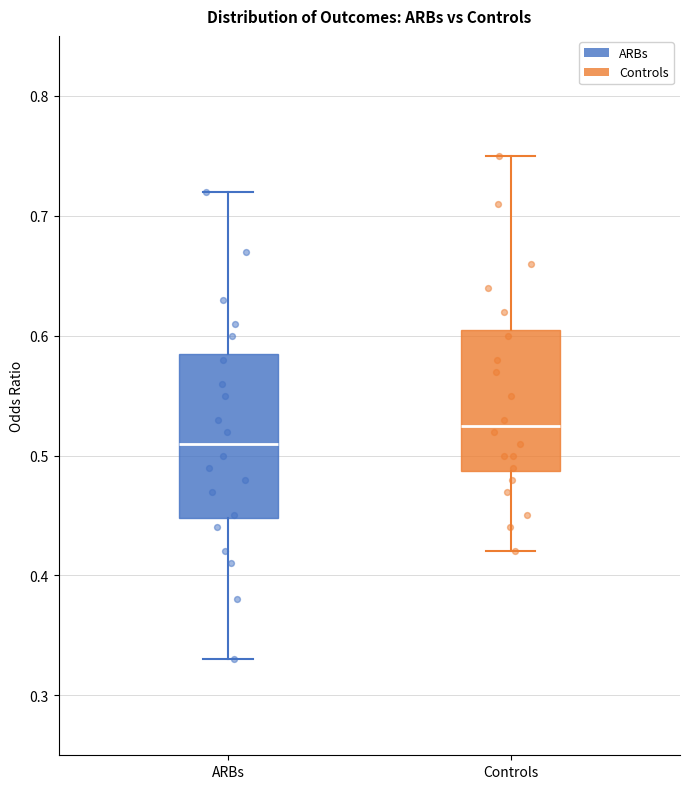

Reading left to right, read every box against the y-axis: the position of its median line, the range the box covers, and the ends of its whiskers. The values are not printed on the chart, so give them approximately, as read against the axis.

ARBs: median 0.51, box 0.45 to 0.59, whiskers 0.33 to 0.72
Controls: median 0.53, box 0.49 to 0.61, whiskers 0.42 to 0.75